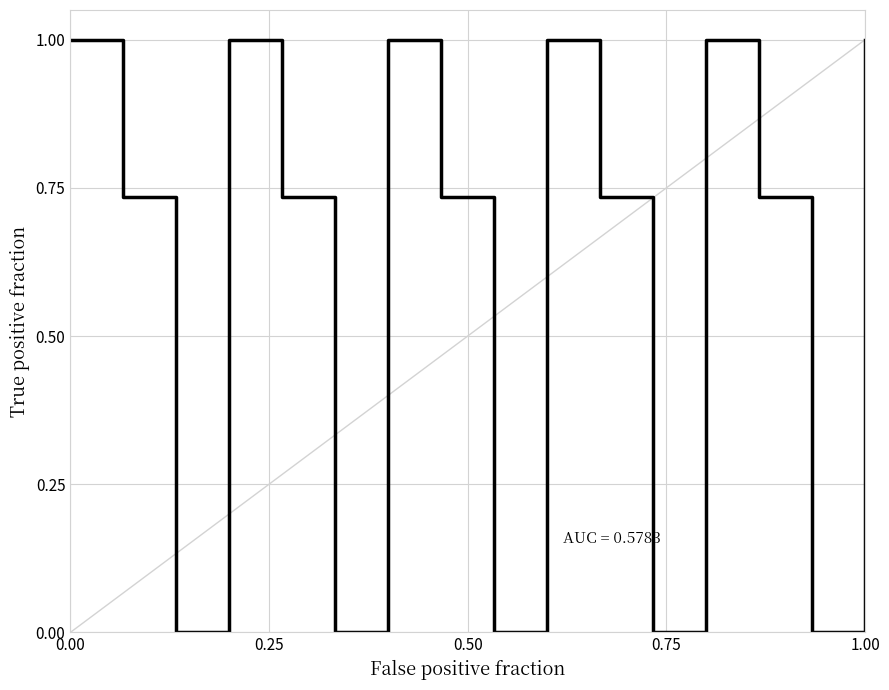

What is the difference between the maximum and minimum values?

1.0